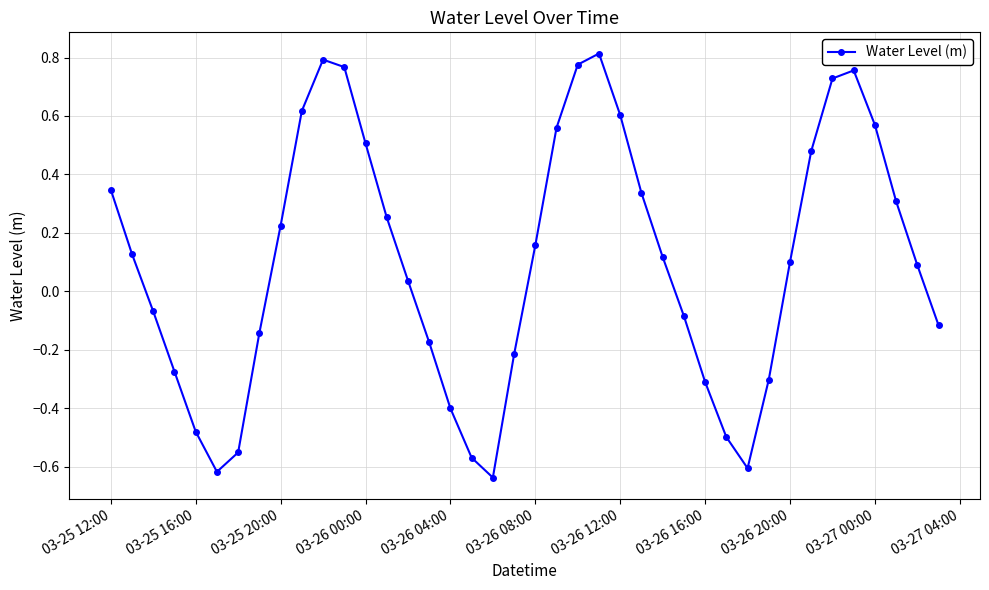

True or false: there are more than 1 points higher than both neighbors.

True